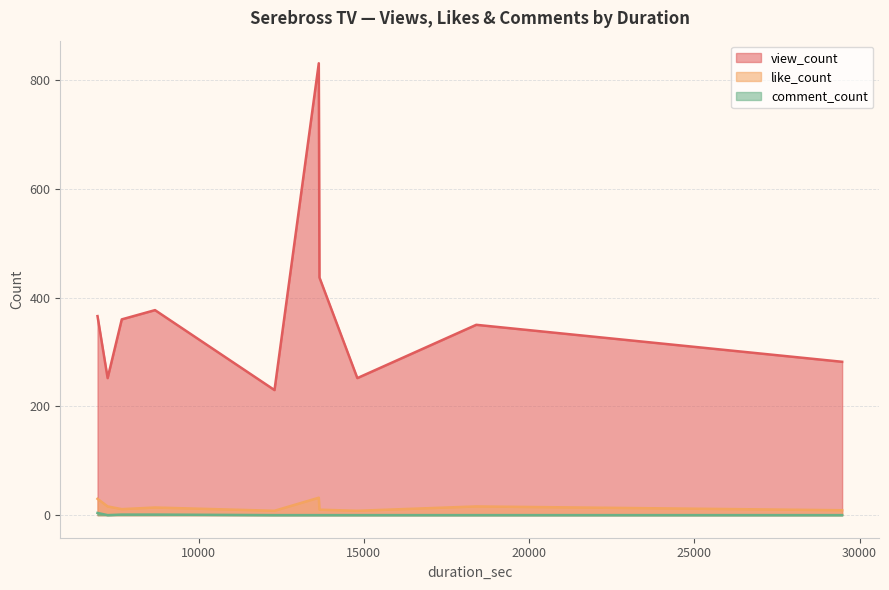

Which series has the widest spread of values?

view_count